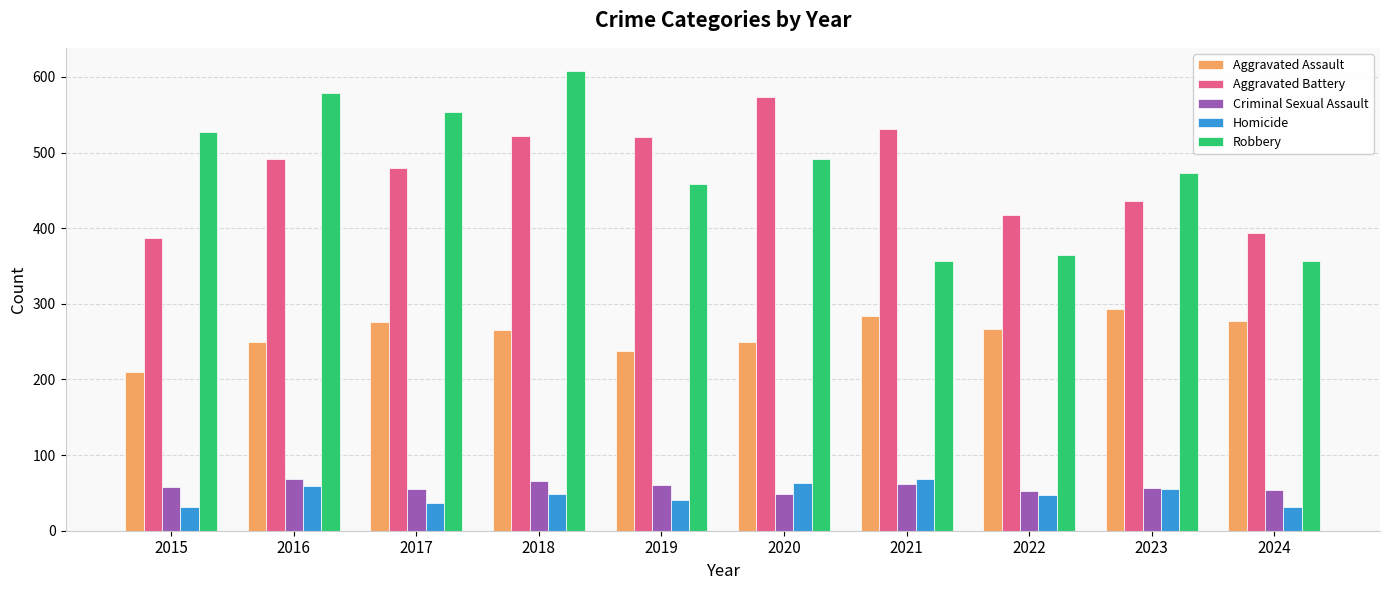

True or false: Aggravated Battery has a value of 206 at 2024.

False